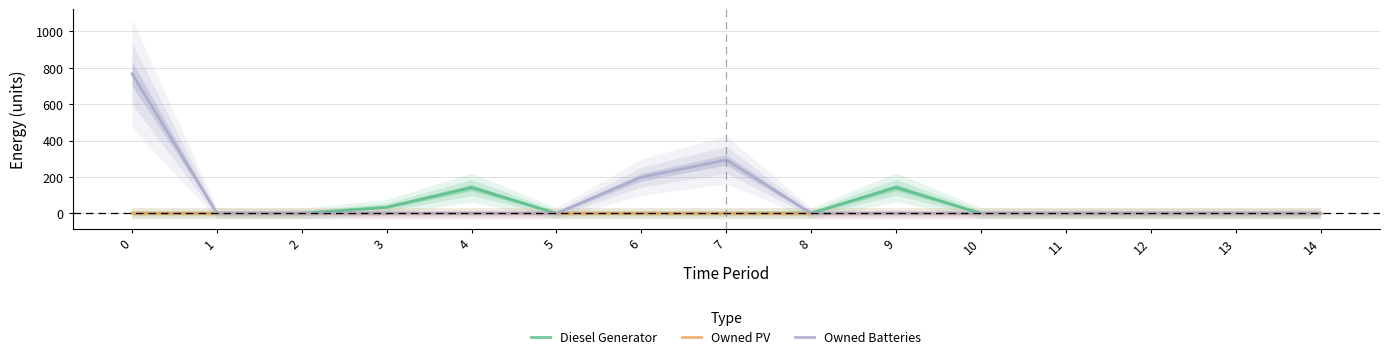

Rank the series by their maximum value, from highest to lowest.

Owned Batteries, Diesel Generator, Owned PV